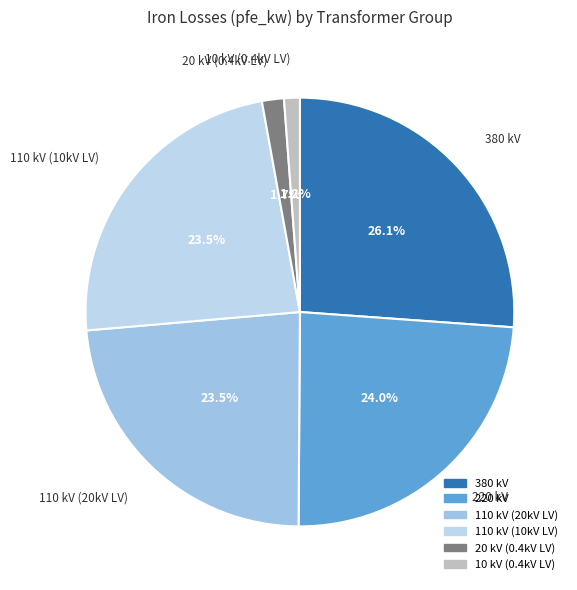

Does any single category account for the majority?

No